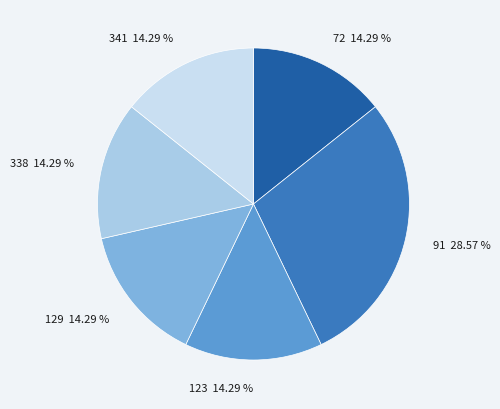

Does 91 account for over 50% of the chart?

No